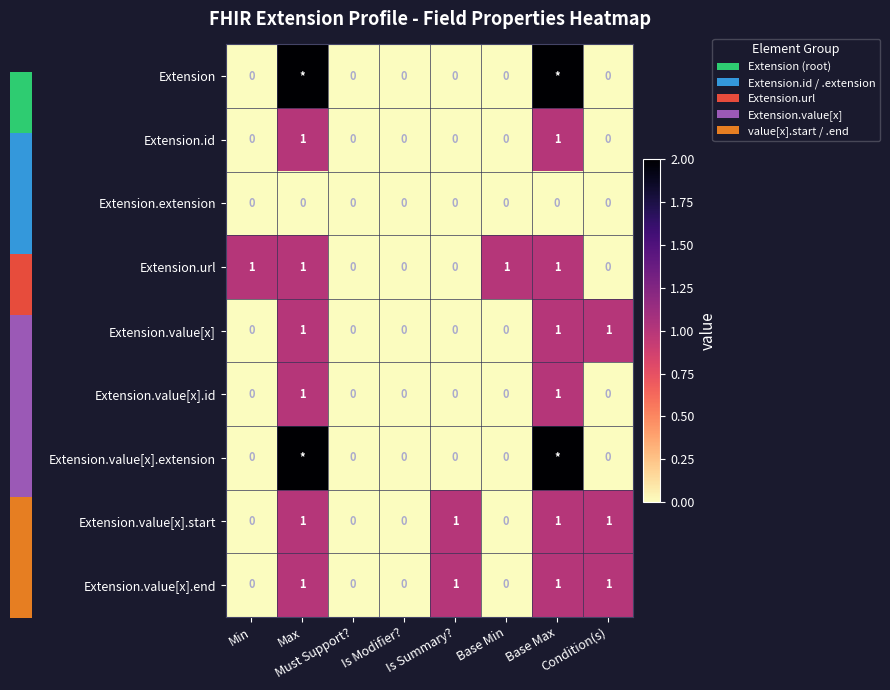

Count the Extension.id values in the range 0 to 1.

8